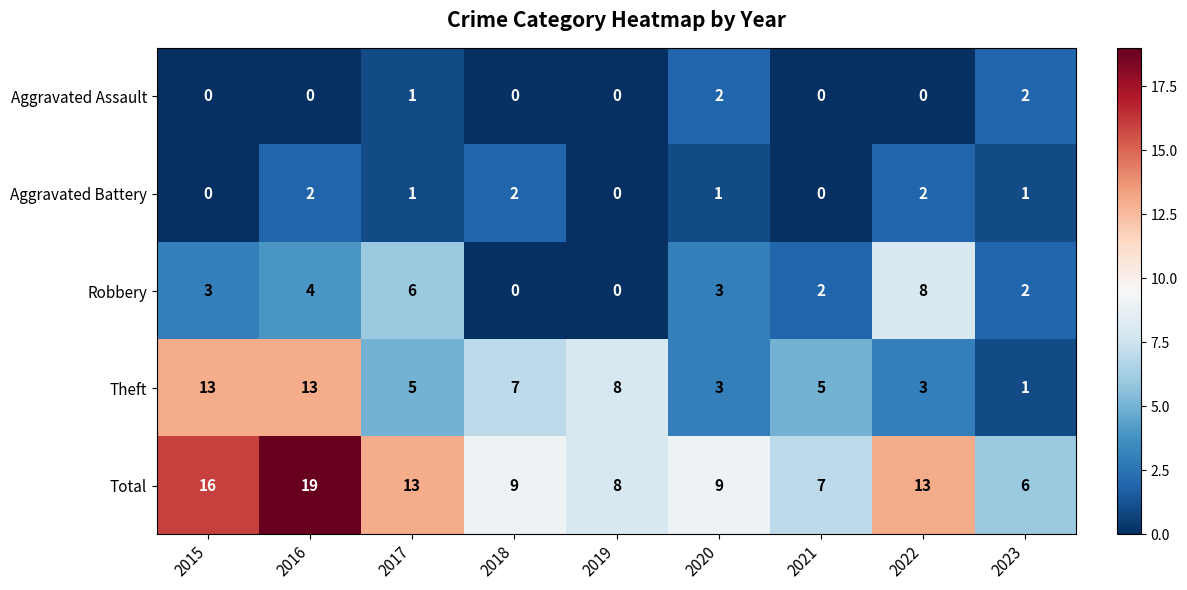

Which series has the largest total across all categories?

Total